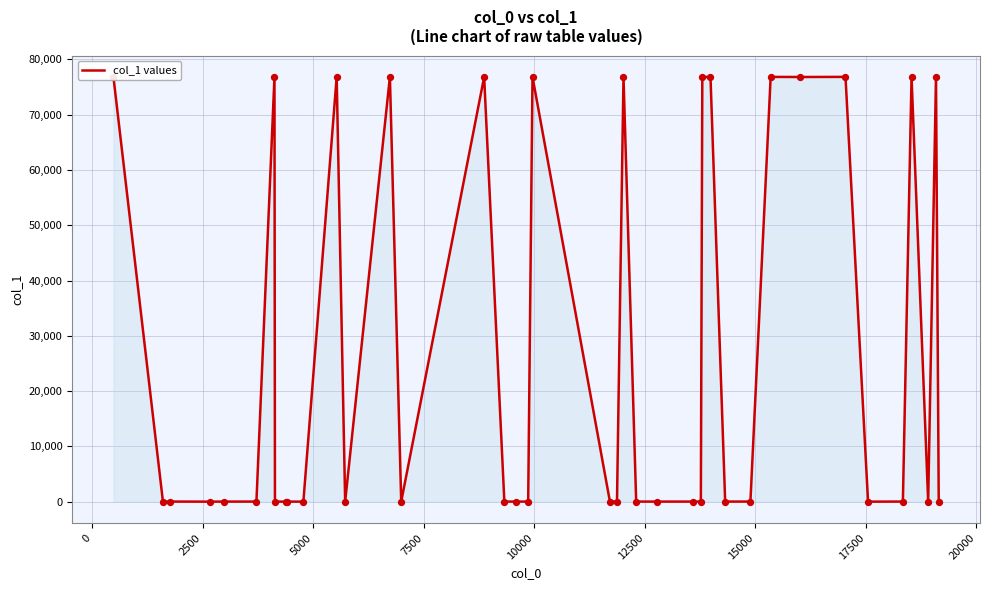

What is the difference between the maximum and minimum values?

76852